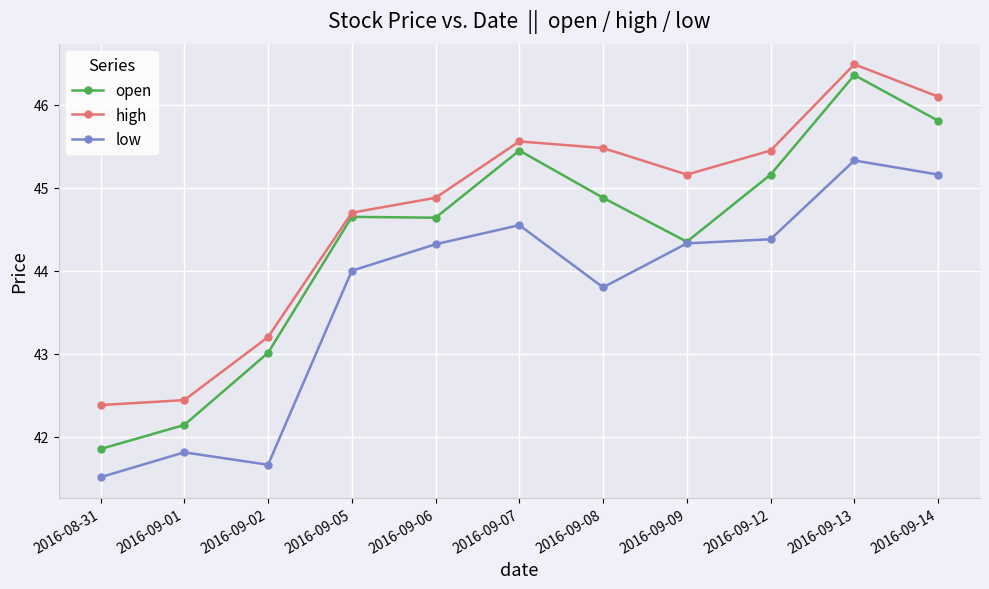

At which category does high reach its first local valley?

2016-09-09